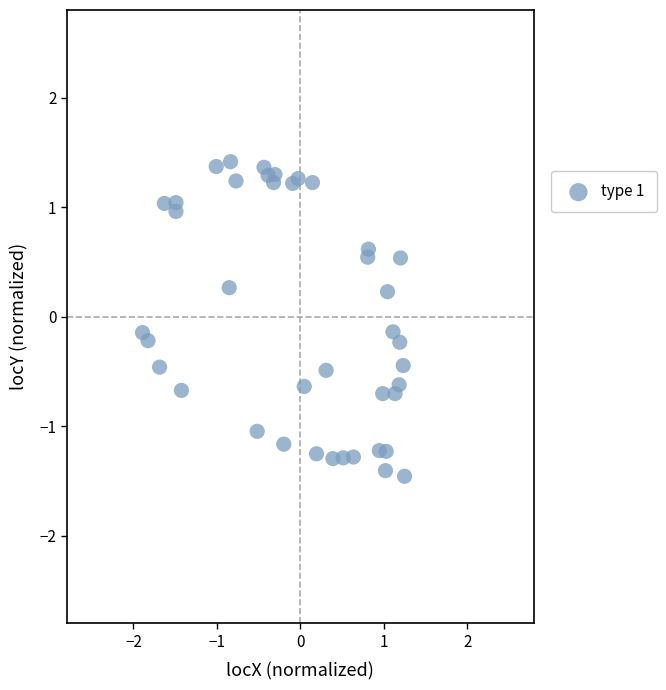

What is the range of Y values (max minus min)?

2.9